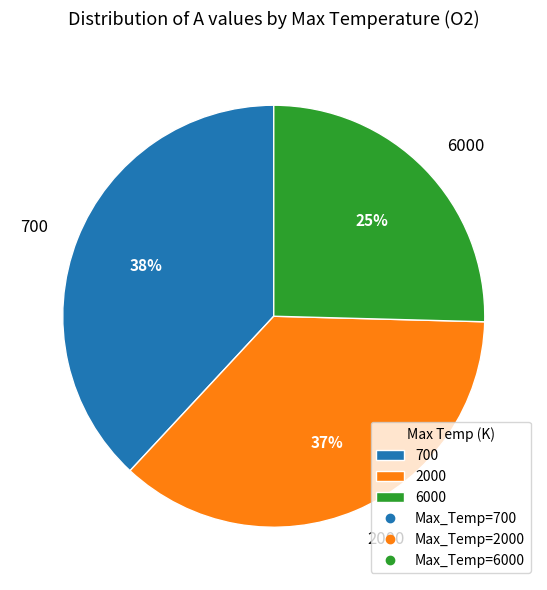

Is the sum of 6000 and 700 greater than half?

Yes